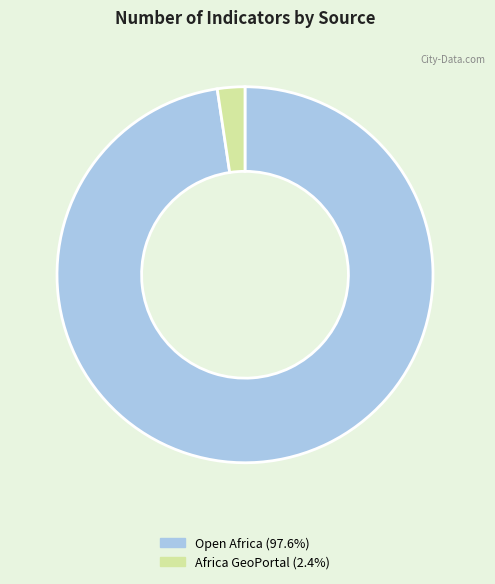

How many segments does this pie chart have?

2